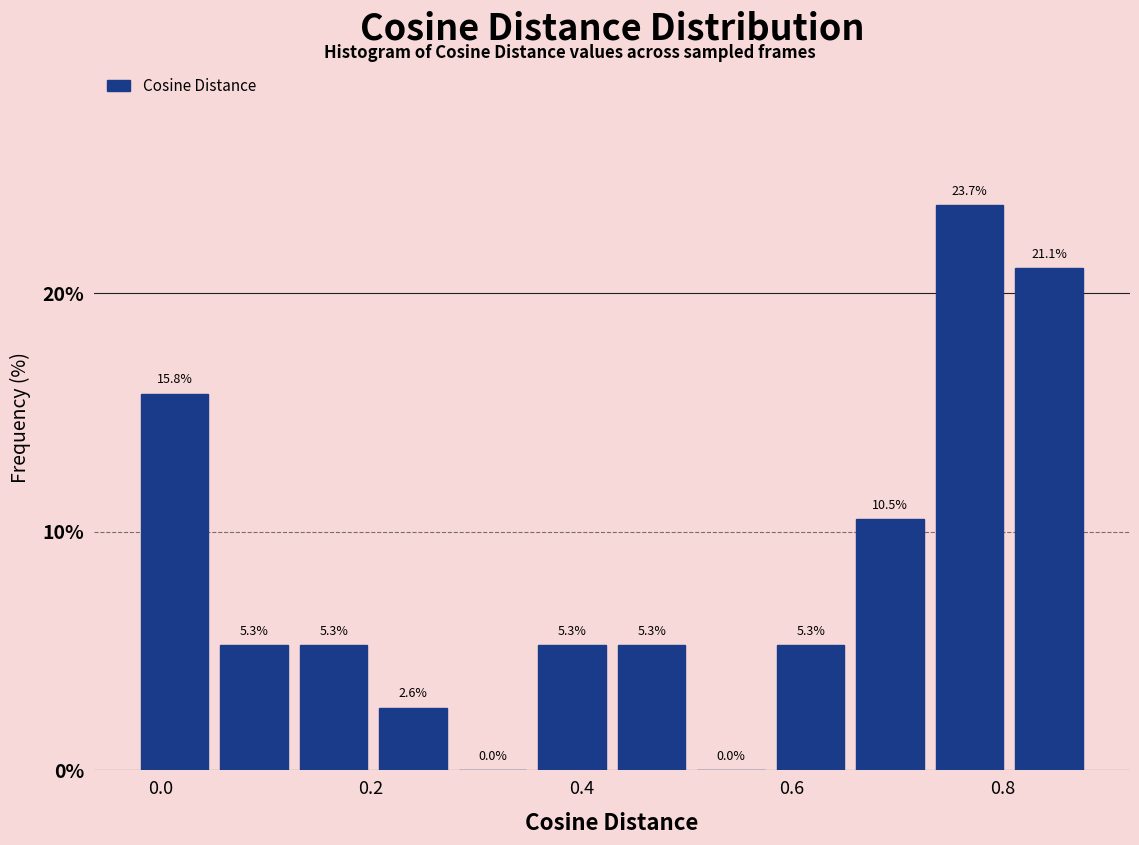

Around what value on the x-axis is the tallest bar? Give the approximate position of its centre, as read against the axis.

0.76